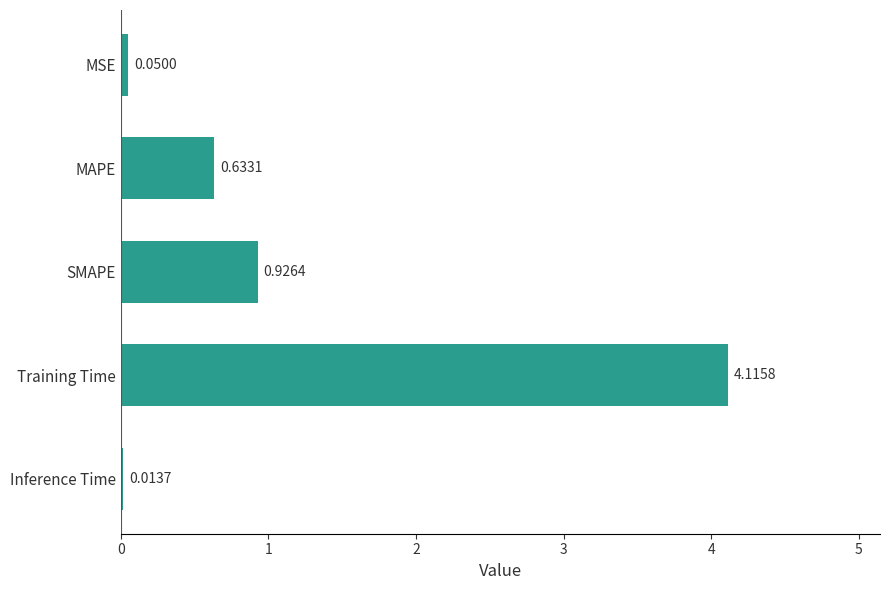

Where is the data nearest to the value 2?

SMAPE